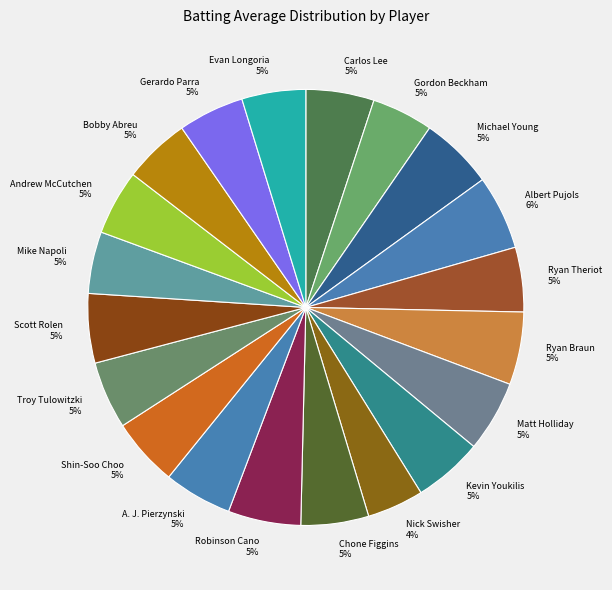

Is the sum of Matt Holliday and Carlos Lee greater than half?

No